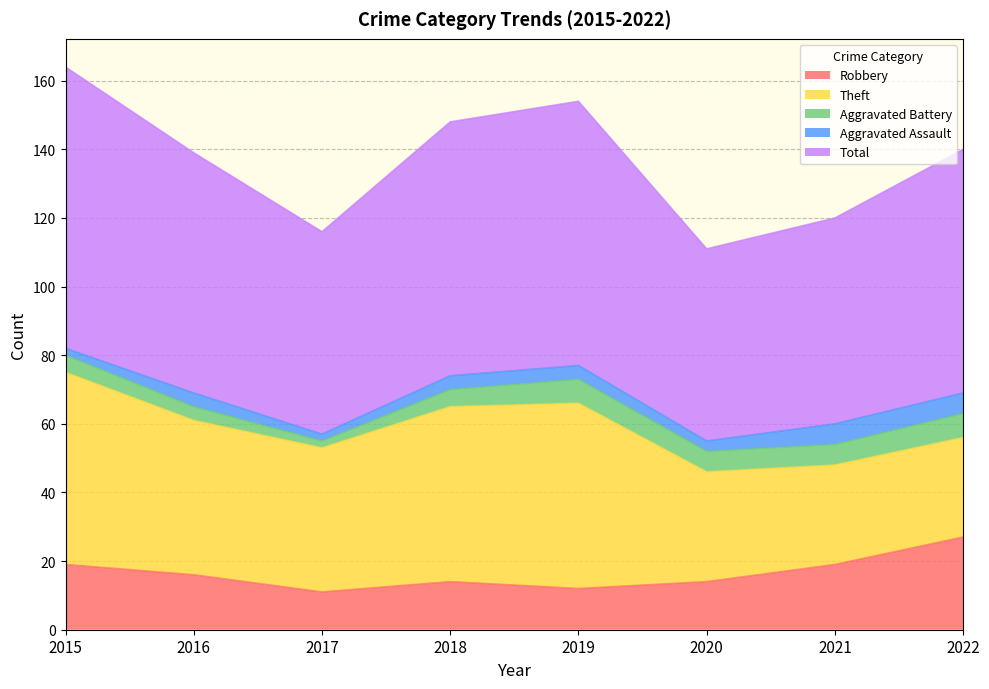

Which series has the largest total across all categories?

Total